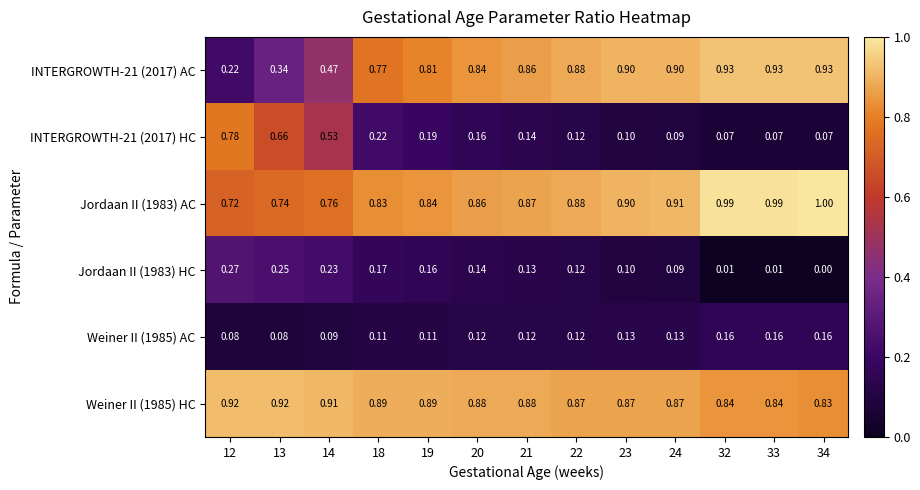

Is the value of Weiner II (1985) HC at 18 greater than the value of Weiner II (1985) AC at 22?

Yes